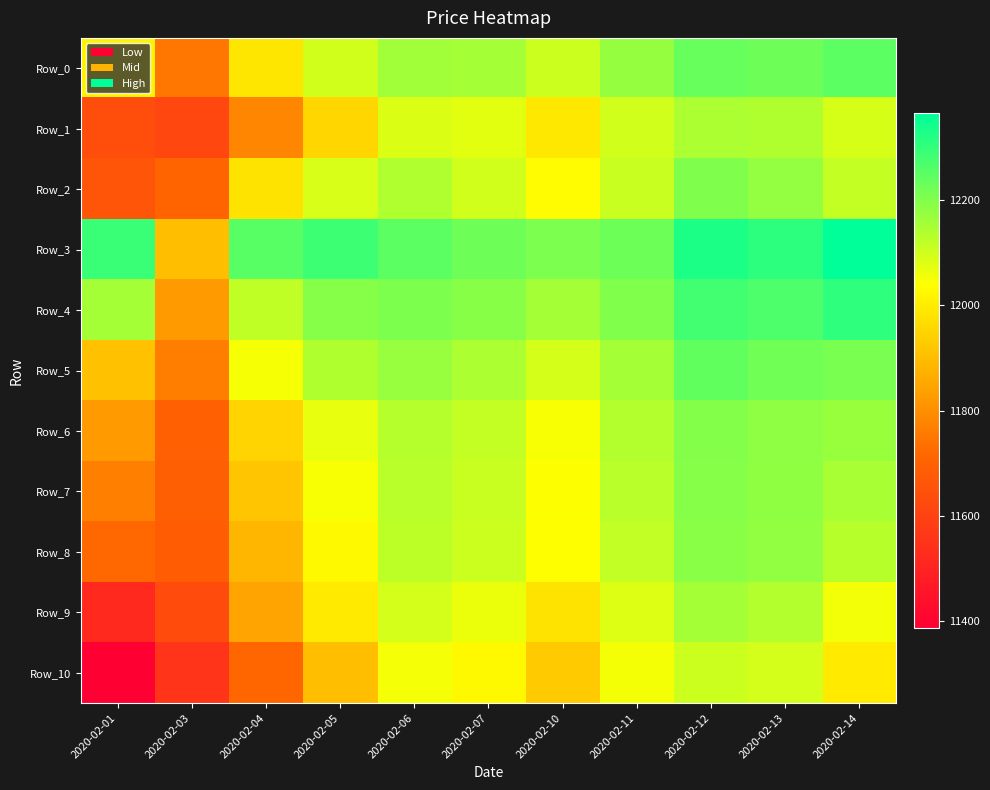

At which category does the chart reach its peak across all series?

2020-02-14